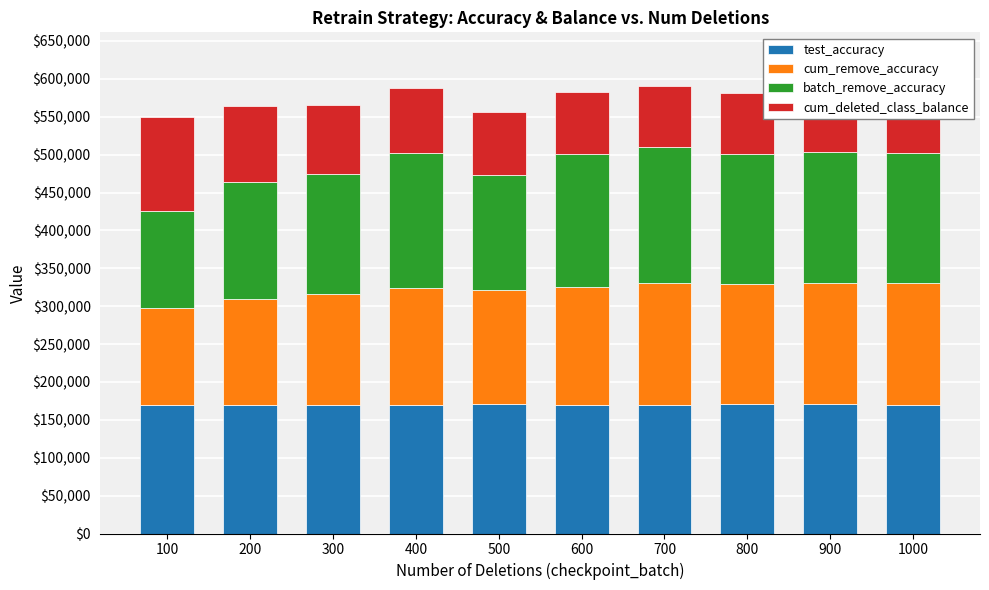

Rank the series at 500 from highest to lowest value.

test_accuracy, batch_remove_accuracy, cum_remove_accuracy, cum_deleted_class_balance